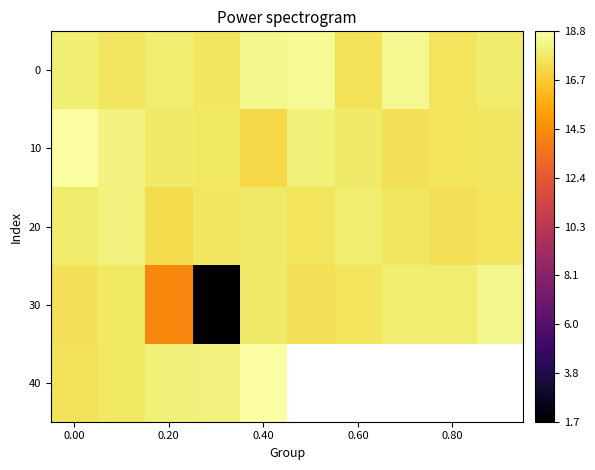

What is the approximate value of 20 at 0.40?

17.8